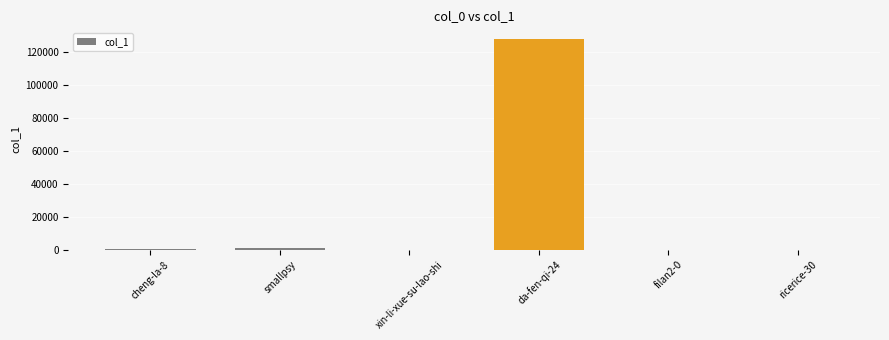

Which category has the highest value across all series?

da-fen-qi-24